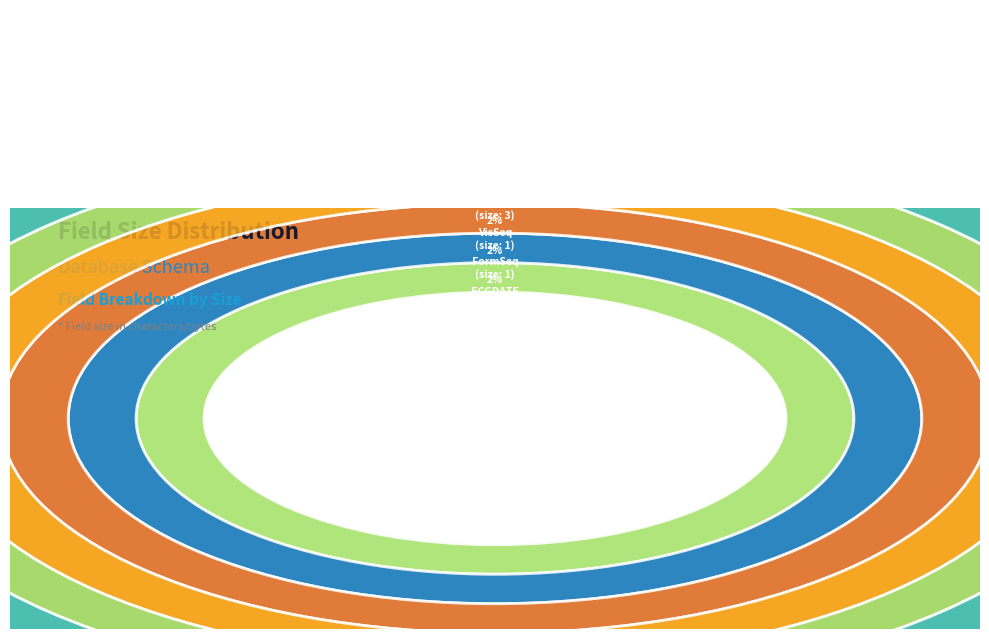

Which has a higher value, COMPBY or SubjID?

SubjID